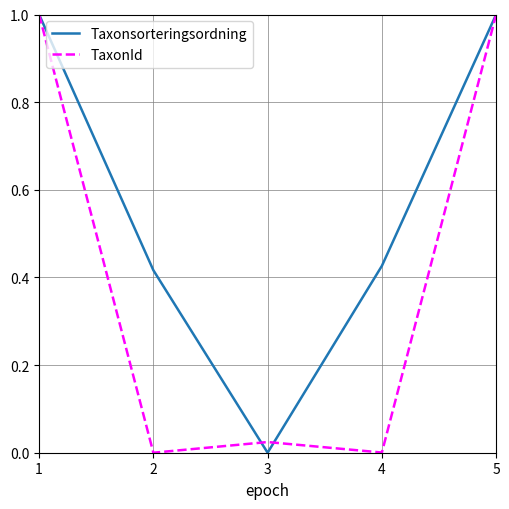

At how many categories does at least one series exceed 0?

5